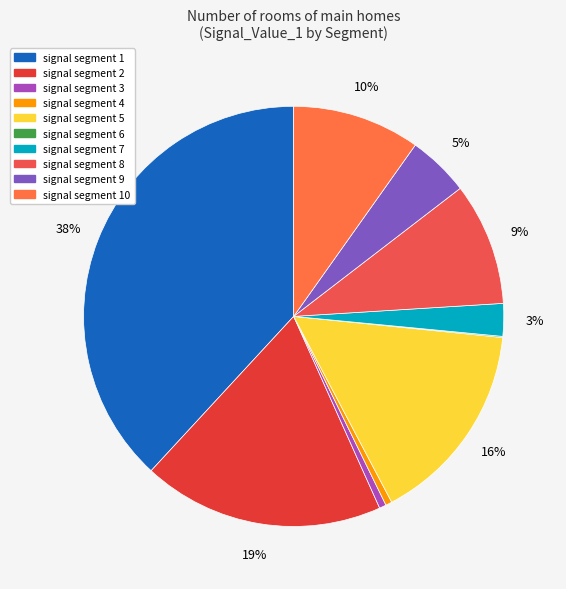

True or false: signal segment 10 accounts for 10% of the total.

True